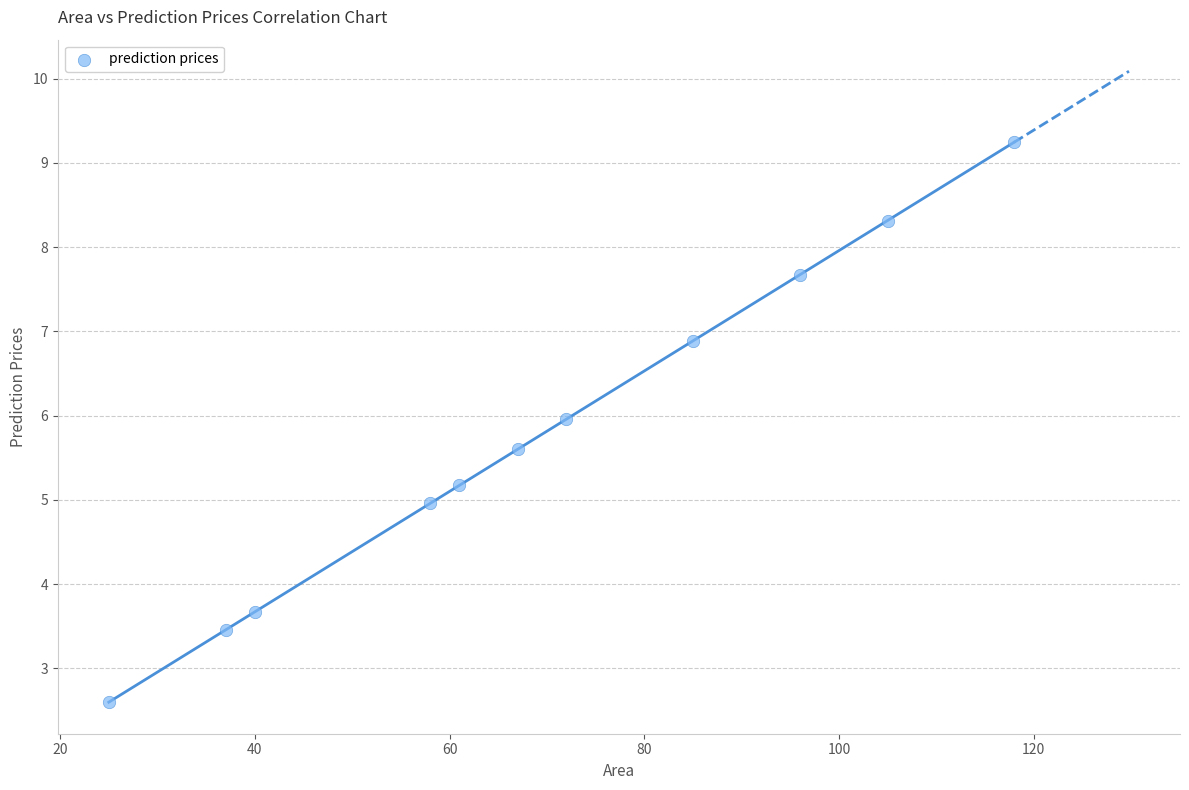

What is the range of X values (max minus min)?

93.0